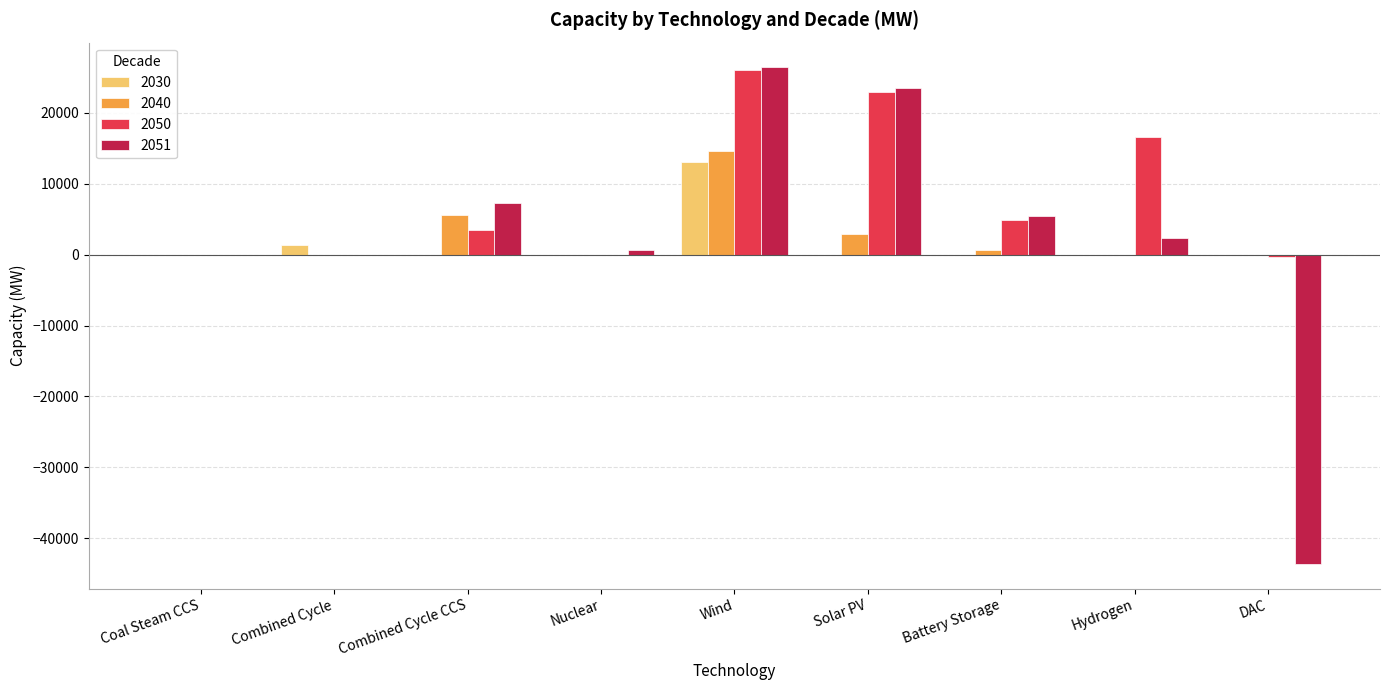

What is the sum of all 2040 values?

23801.0